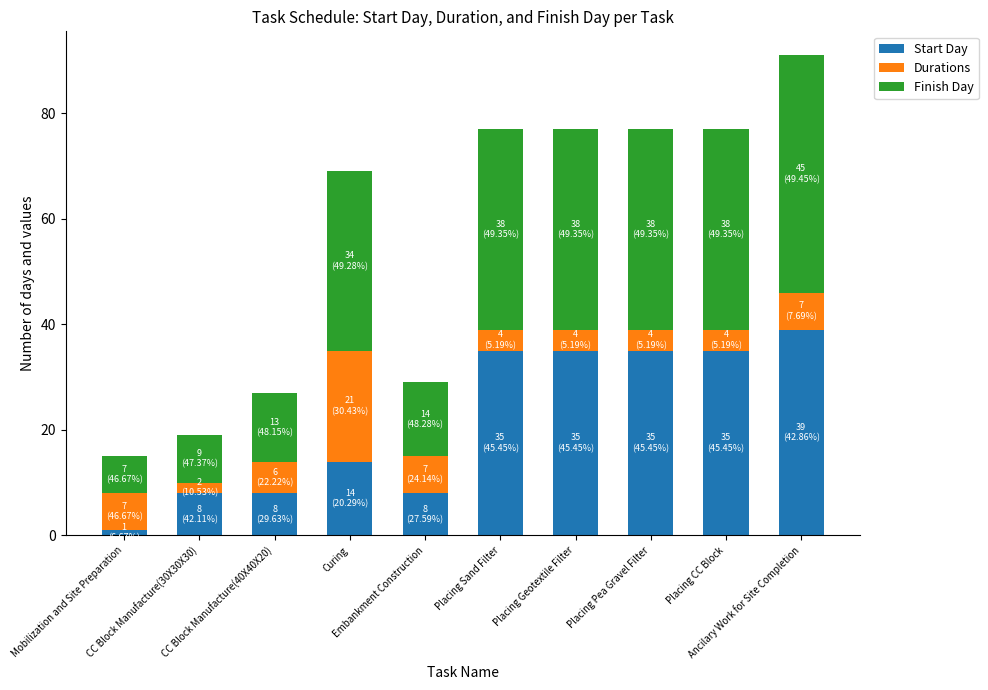

What is the maximum value for Start Day?

39